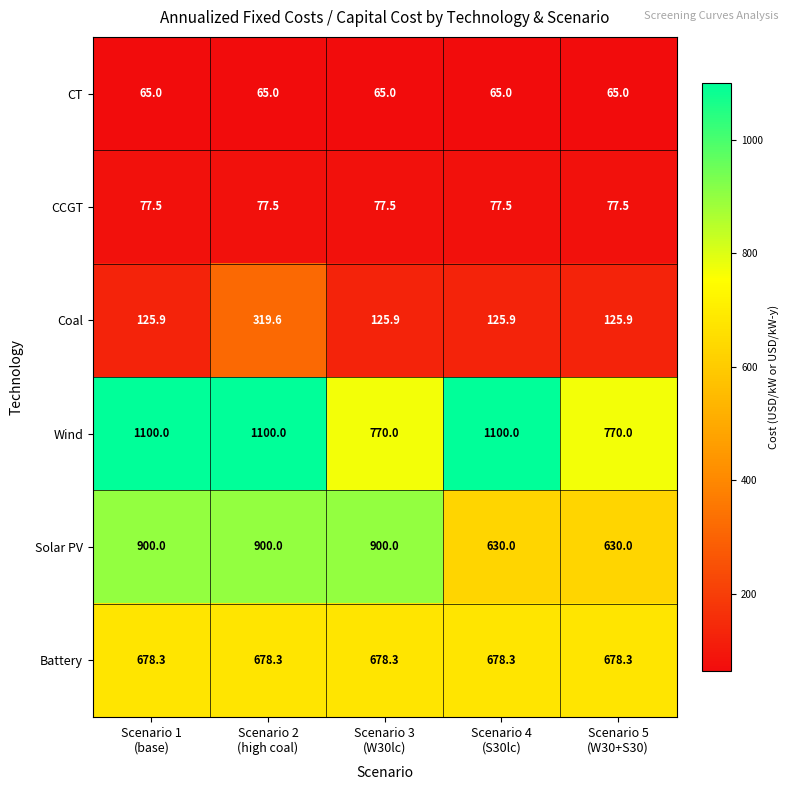

How many Solar PV values are between 630 and 900?

5